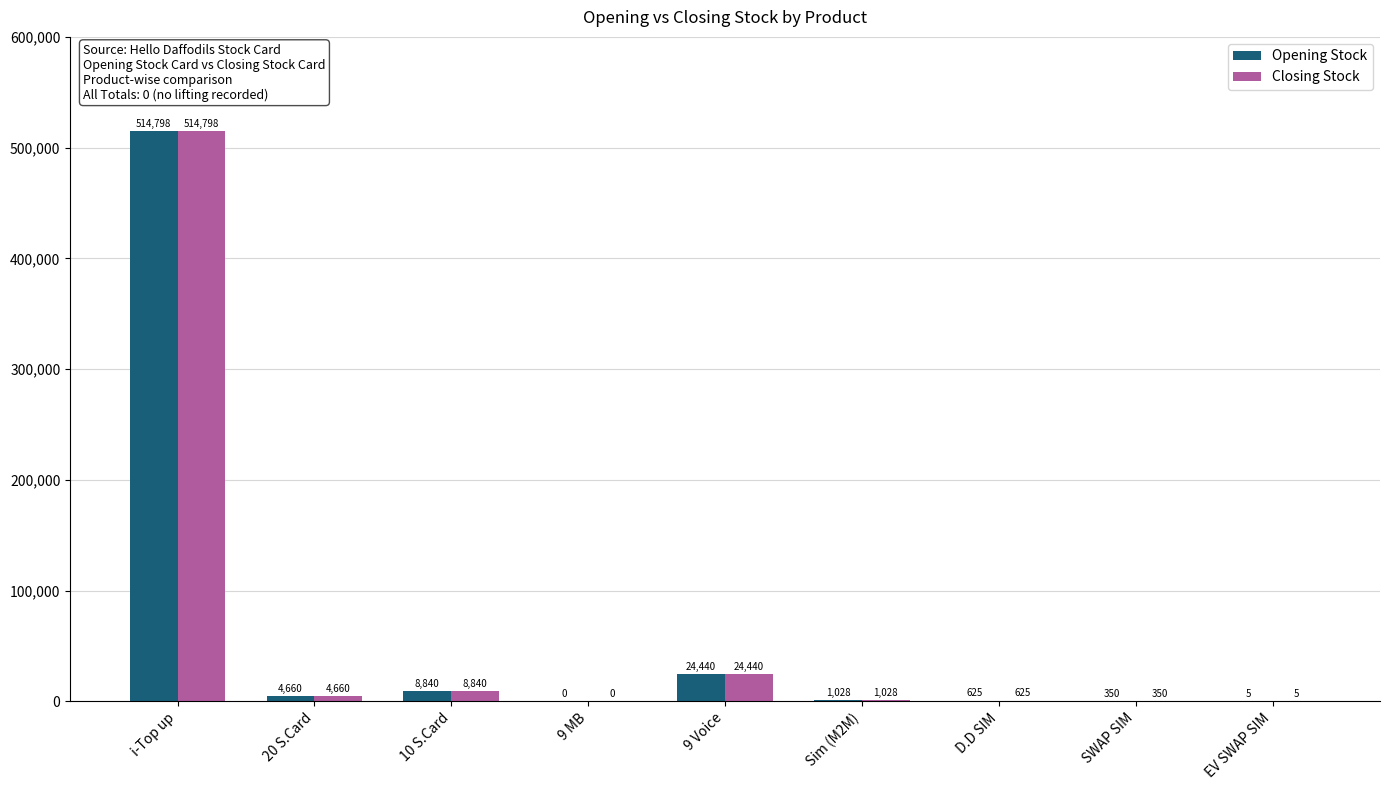

Are the bars horizontal?

No